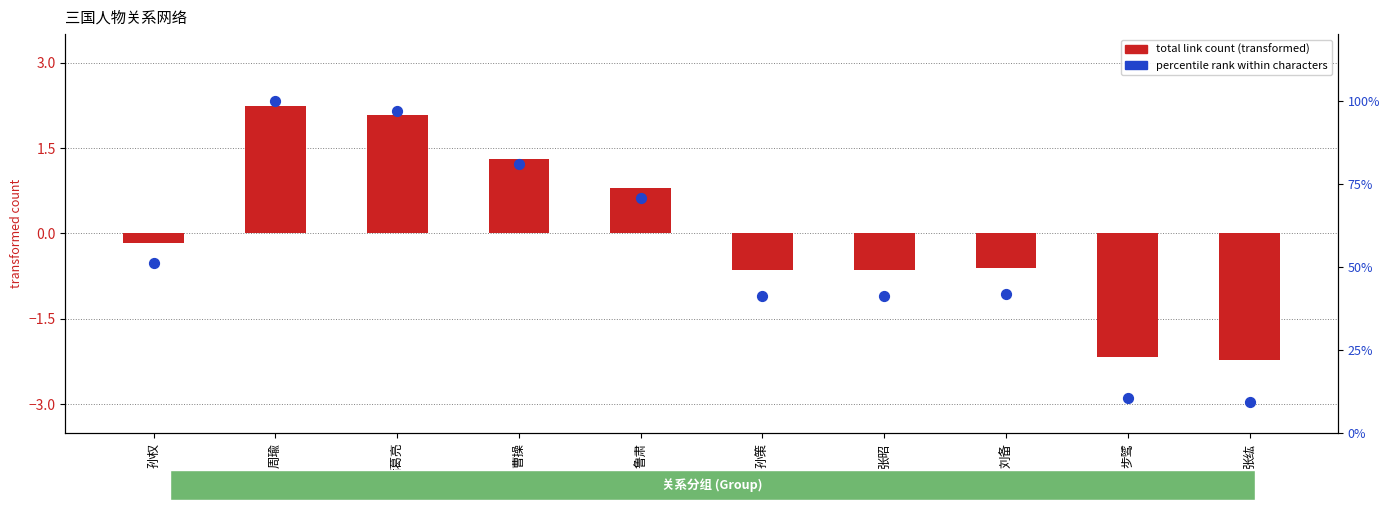

Is the value of percentile rank within characters at 曹操 greater than the value of total link count (transformed) at 步骘?

Yes